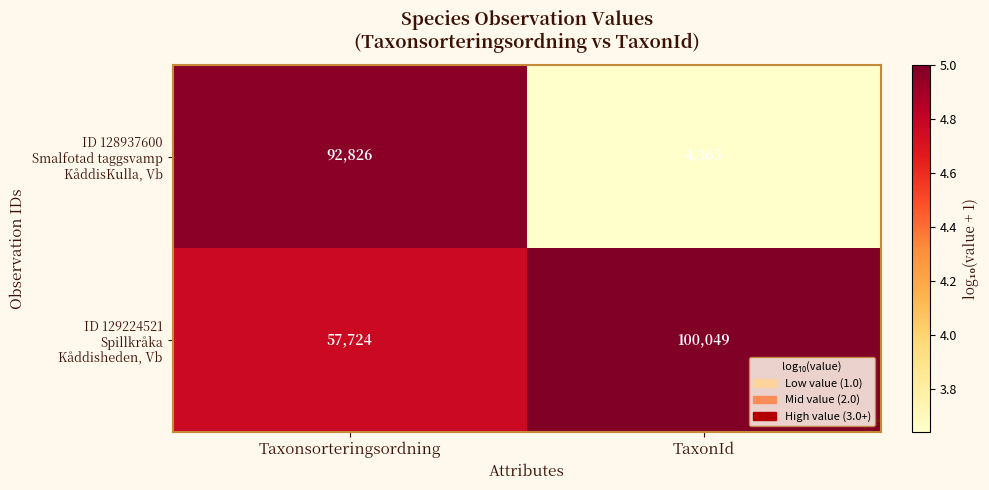

At which category does the chart reach its peak across all series?

TaxonId